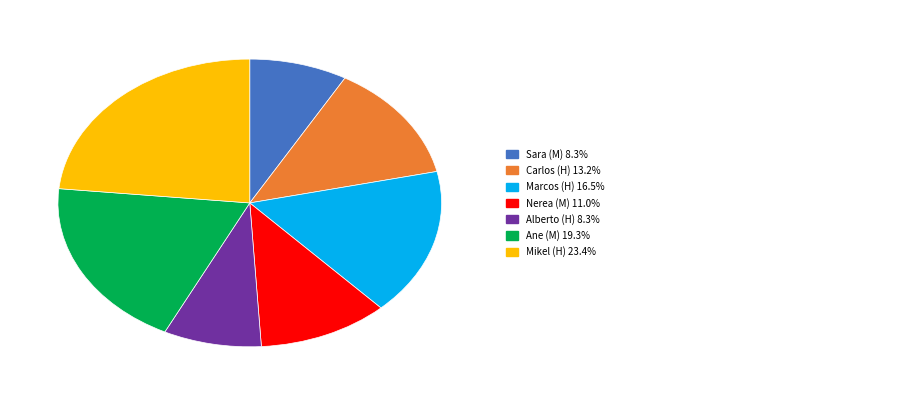

Is there any slice that represents more than half of the pie?

No